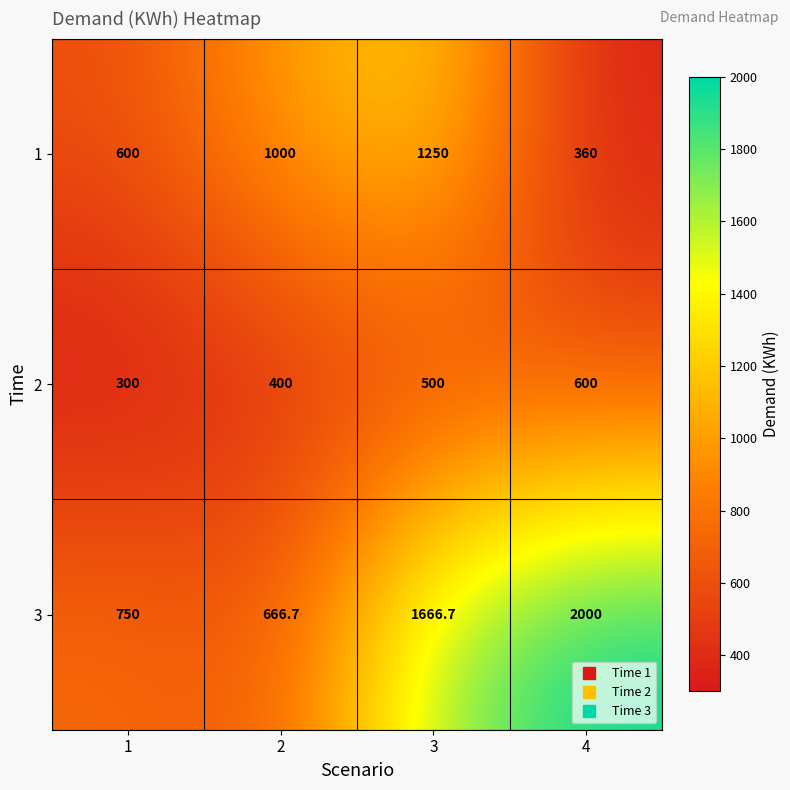

What is the minimum value shown in the chart?

300.0